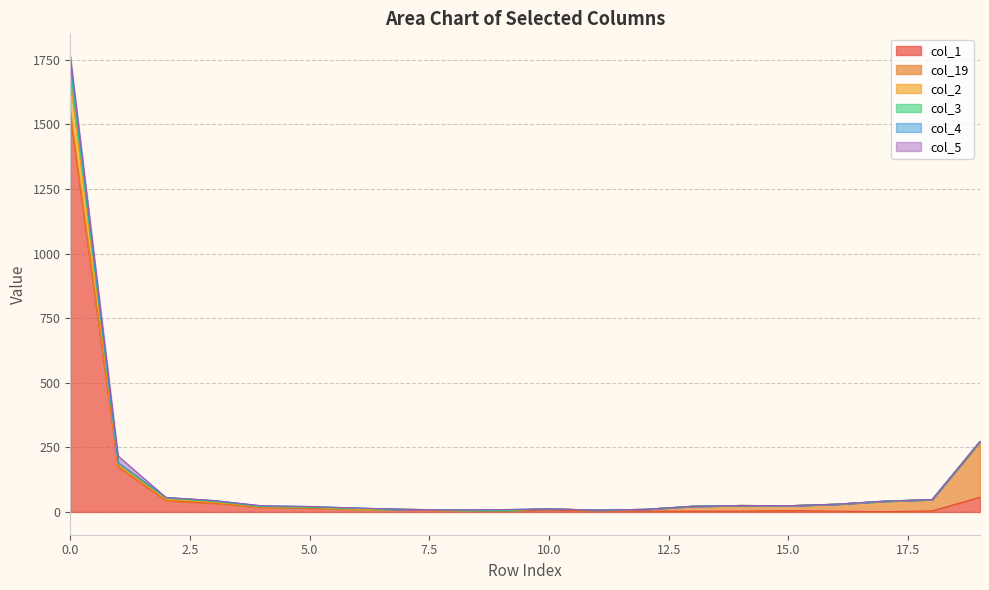

True or false: col_1 and col_3 cross at least once.

False